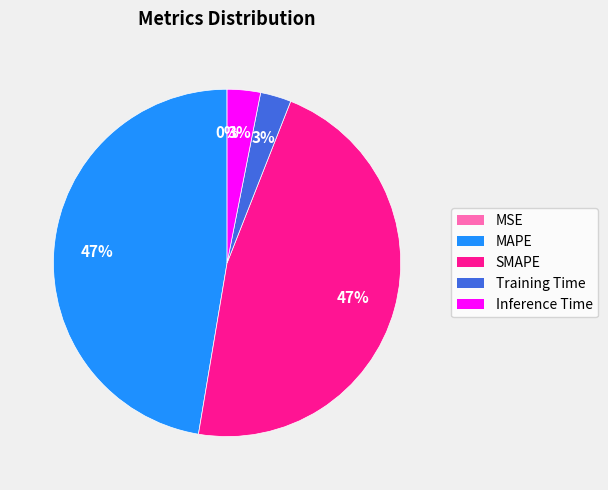

To the nearest percent, what is the average slice percentage?

20%